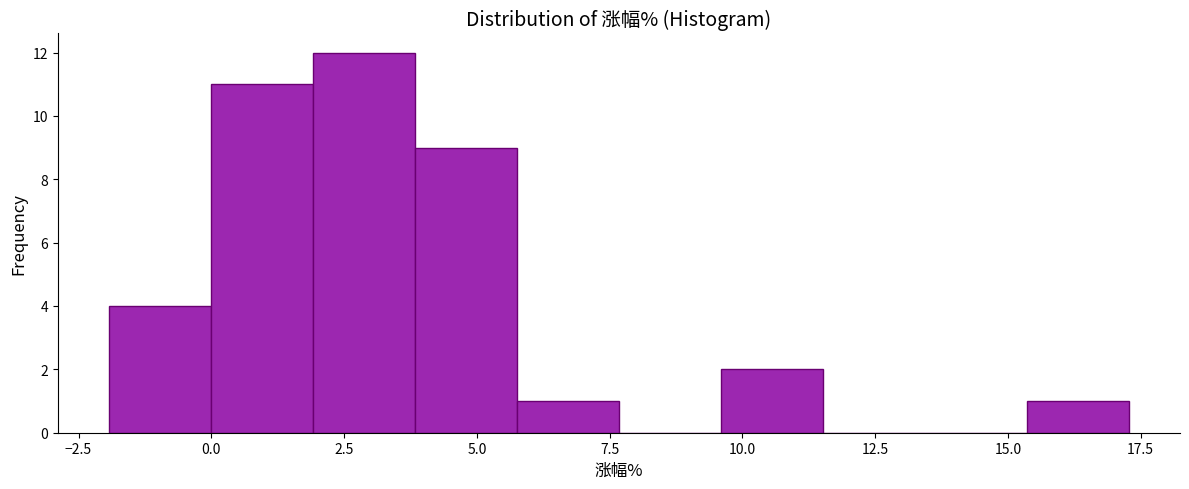

Around what value on the x-axis is the tallest bar? Give the approximate position of its centre, as read against the axis.

3.0